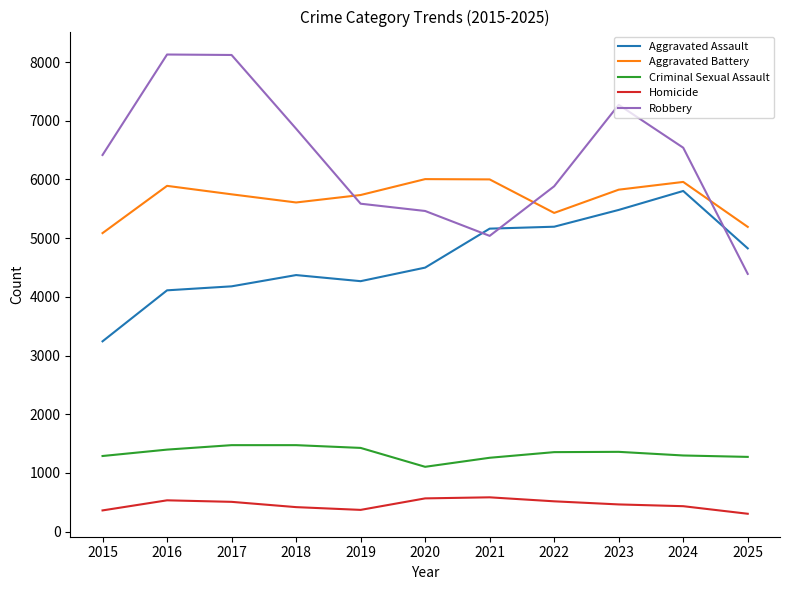

What is the difference between the highest and lowest values at 2024?

6108